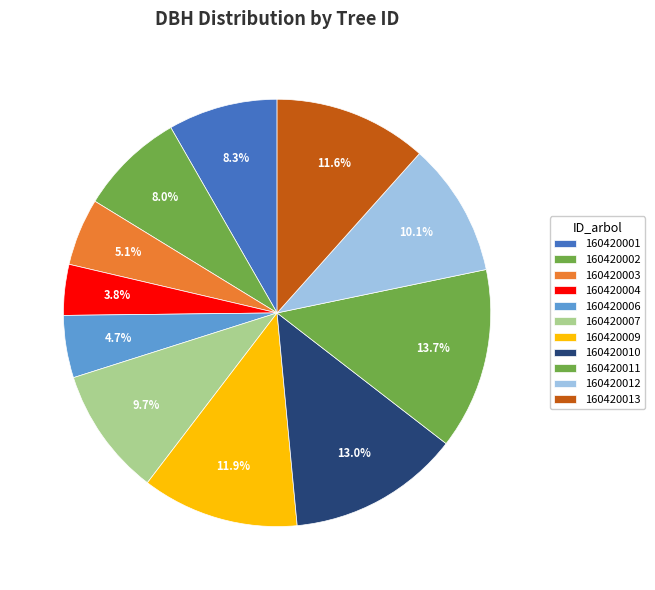

How many segments does this pie chart have?

11